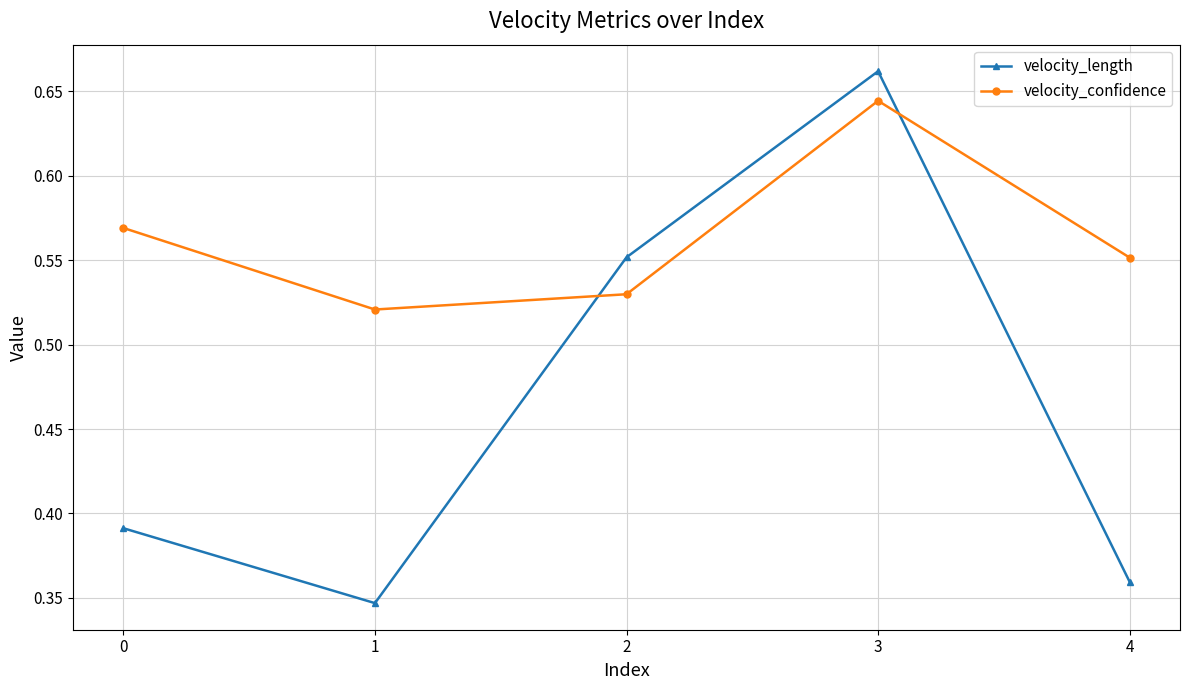

Rank the series at 1 from lowest to highest value.

velocity_length, velocity_confidence